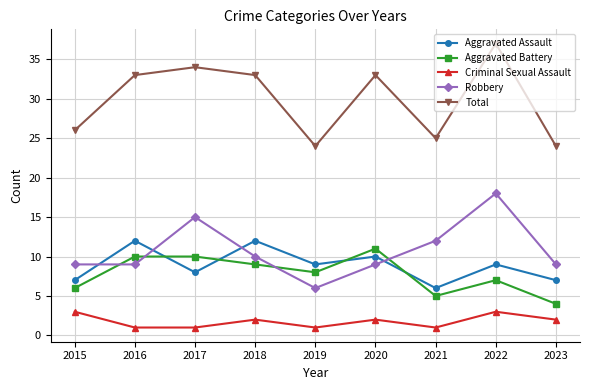

What is the minimum value for Criminal Sexual Assault?

1